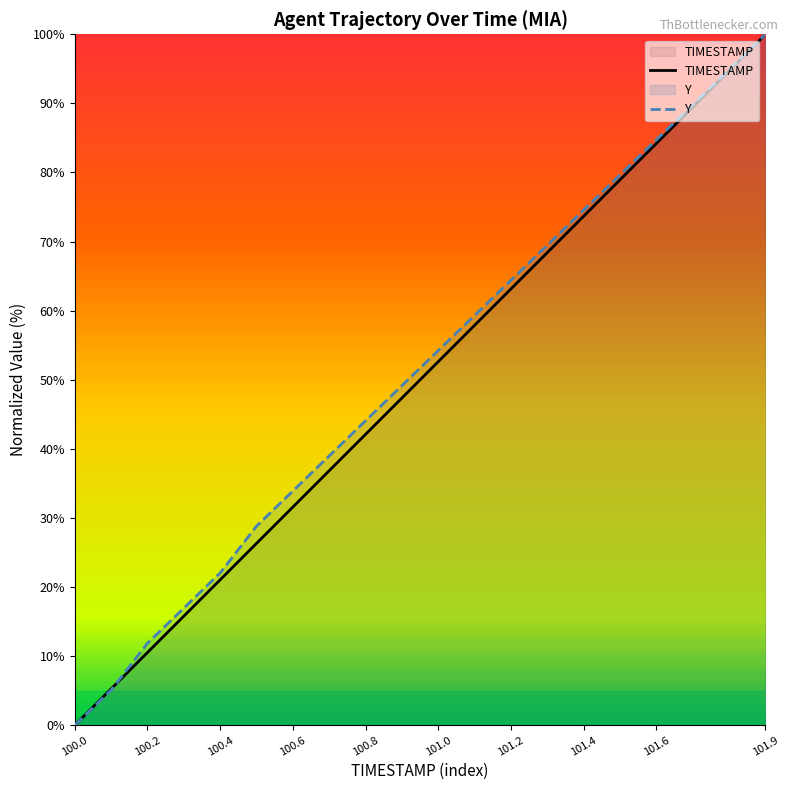

What is the total value across all series at 100.6?

65.5